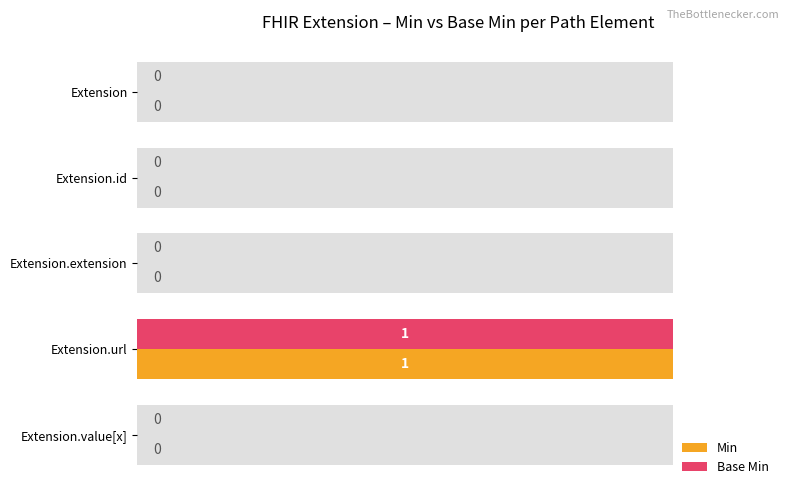

How many categories are shown in the chart?

5